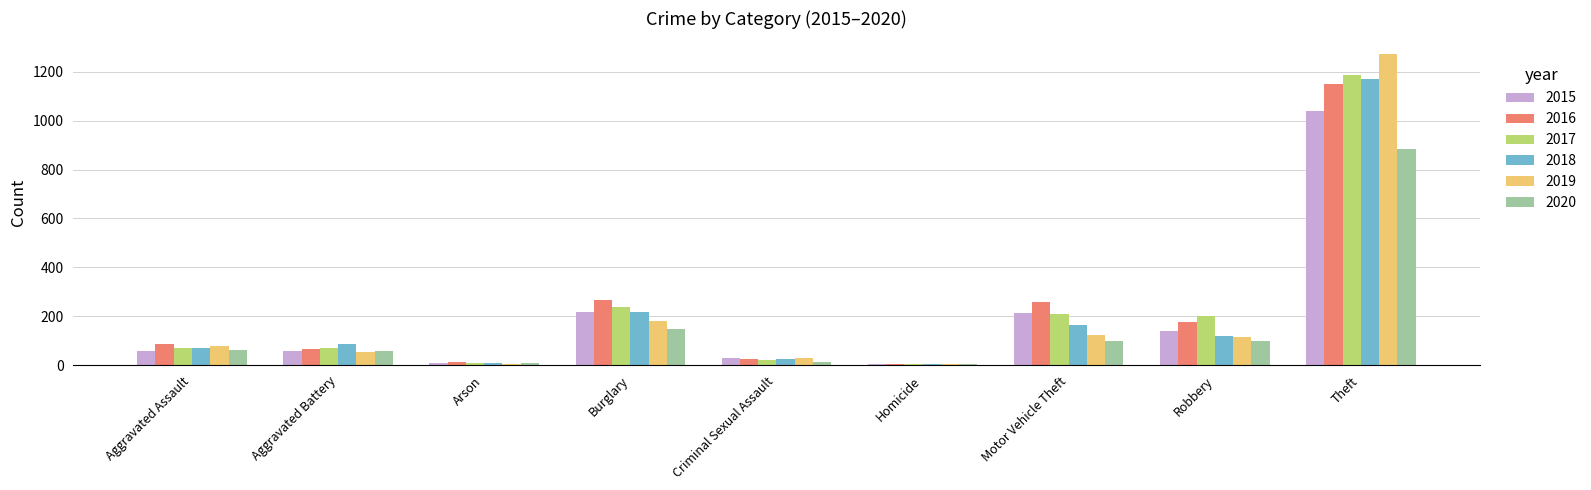

What is the sum of all 2019 values?

1866